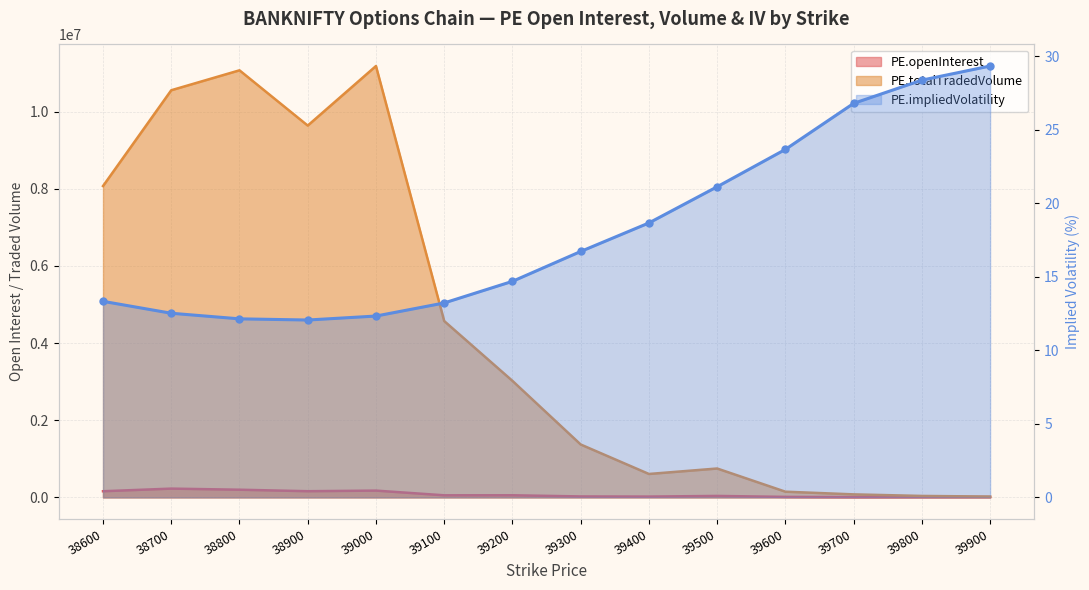

How many values in the PE.impliedVolatility series exceed 16?

7